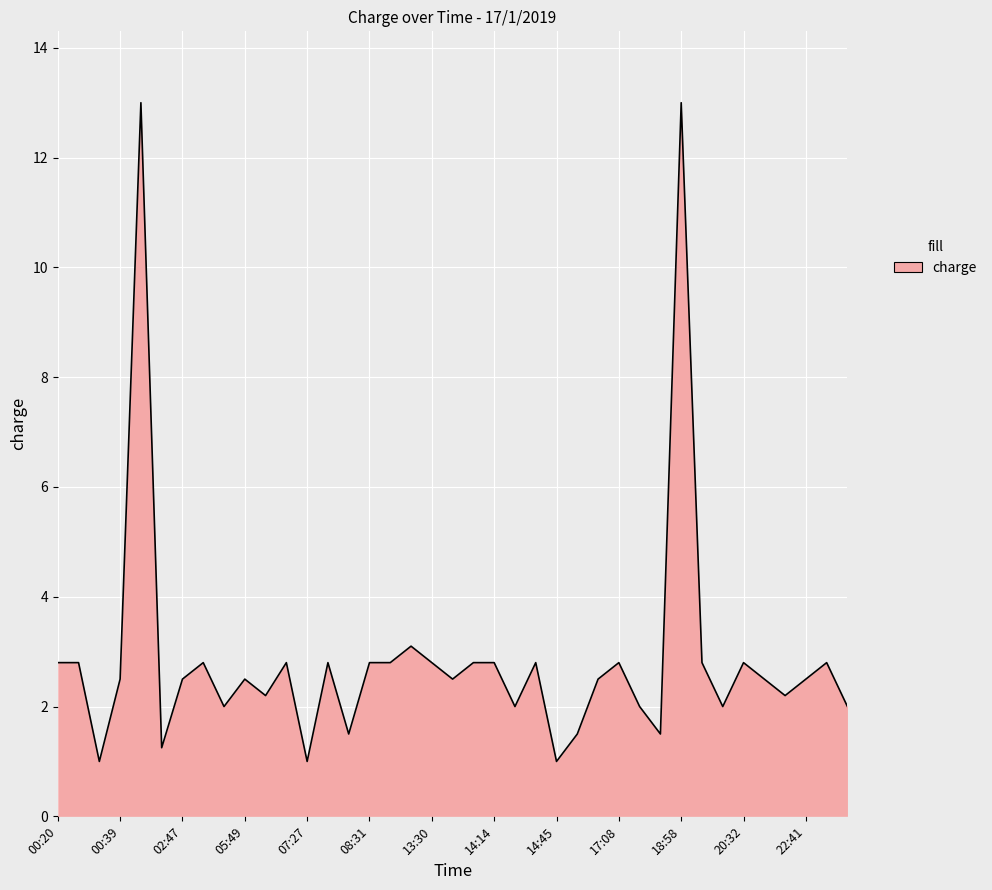

What is the maximum value shown in the chart?

13.0